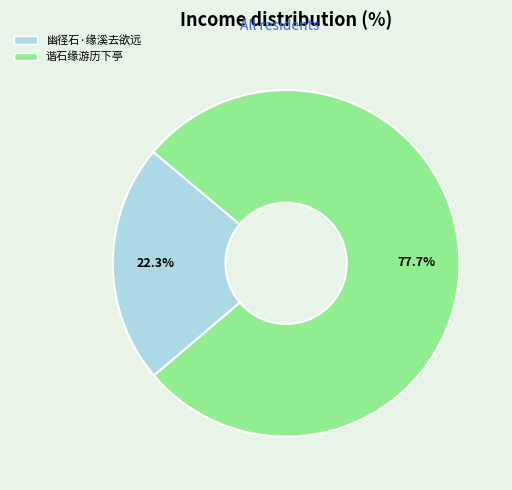

To the nearest percent, what percentage of the pie is 幽径石·缘溪去欲远?

22%